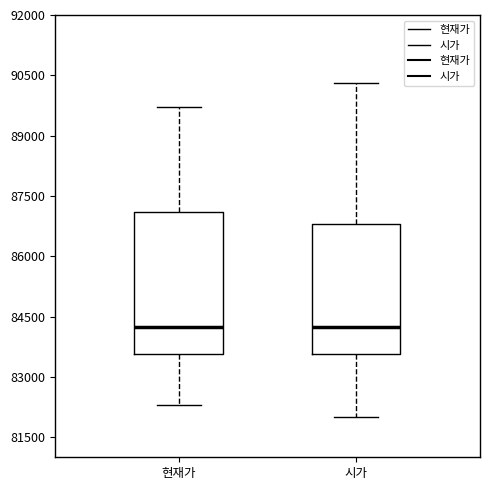

Where does the lower whisker of the box for 시가 end on the y-axis? The values are not printed on the chart, so give them approximately, as read against the axis.

82000